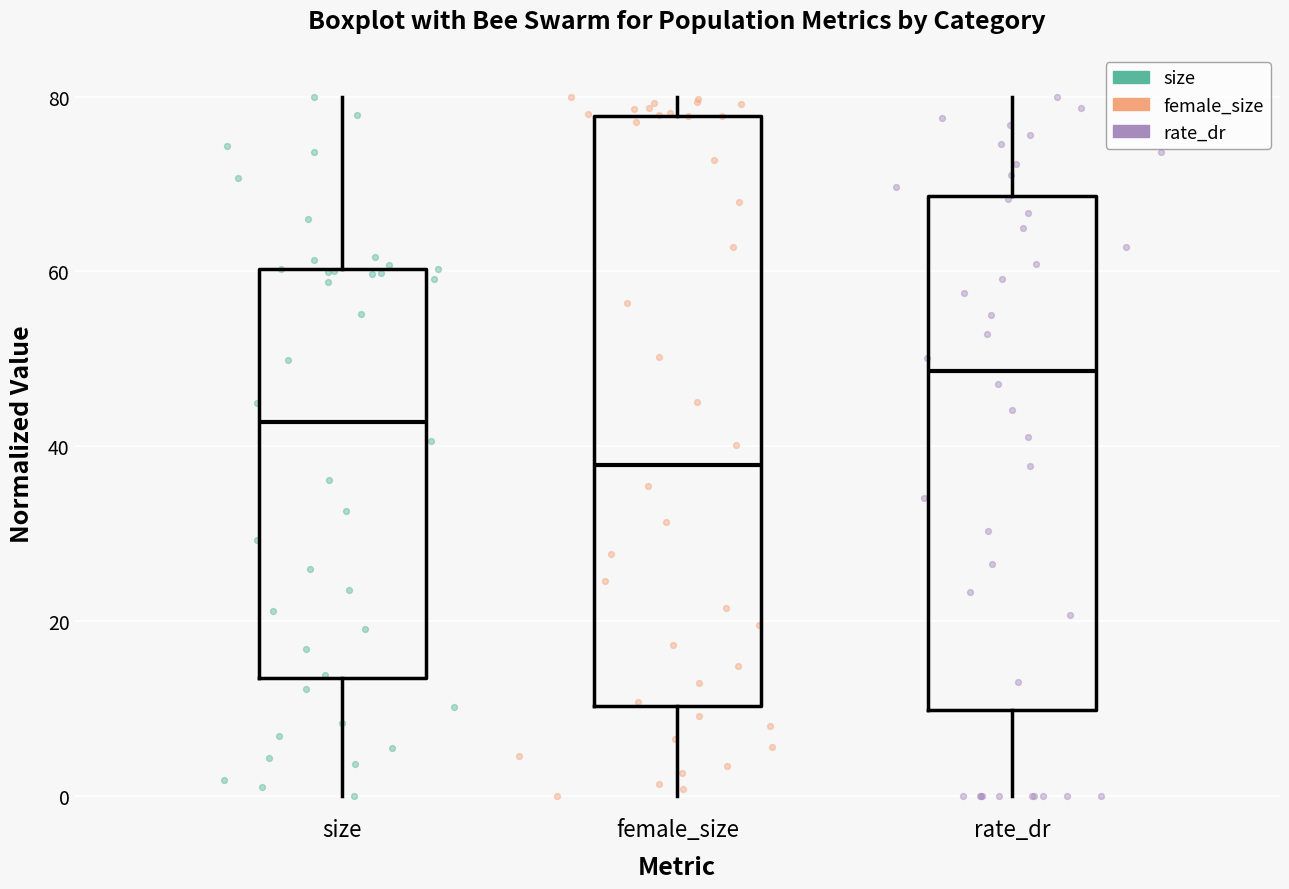

Reading left to right, read every box against the y-axis: the position of its median line, the range the box covers, and the ends of its whiskers. The values are not printed on the chart, so give them approximately, as read against the axis.

size: median 42, box 14 to 60, whiskers 0 to 80
female_size: median 38, box 10 to 78, whiskers 0 to 80
rate_dr: median 48, box 10 to 68, whiskers 0 to 80